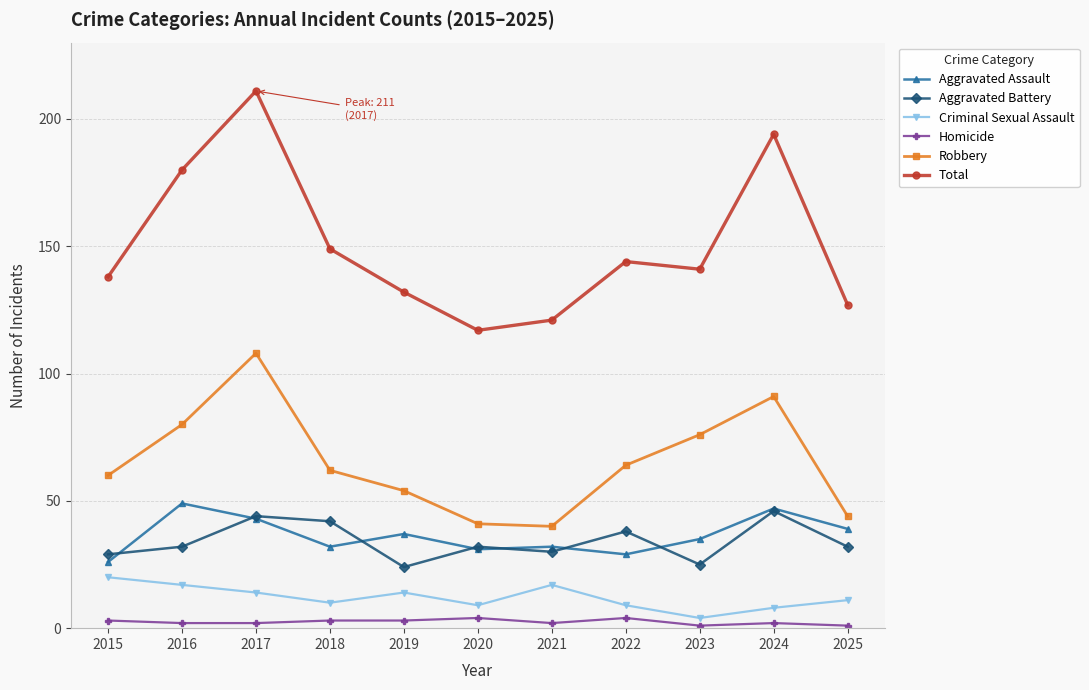

True or false: Aggravated Assault has more than 2 points higher than both neighbors.

True